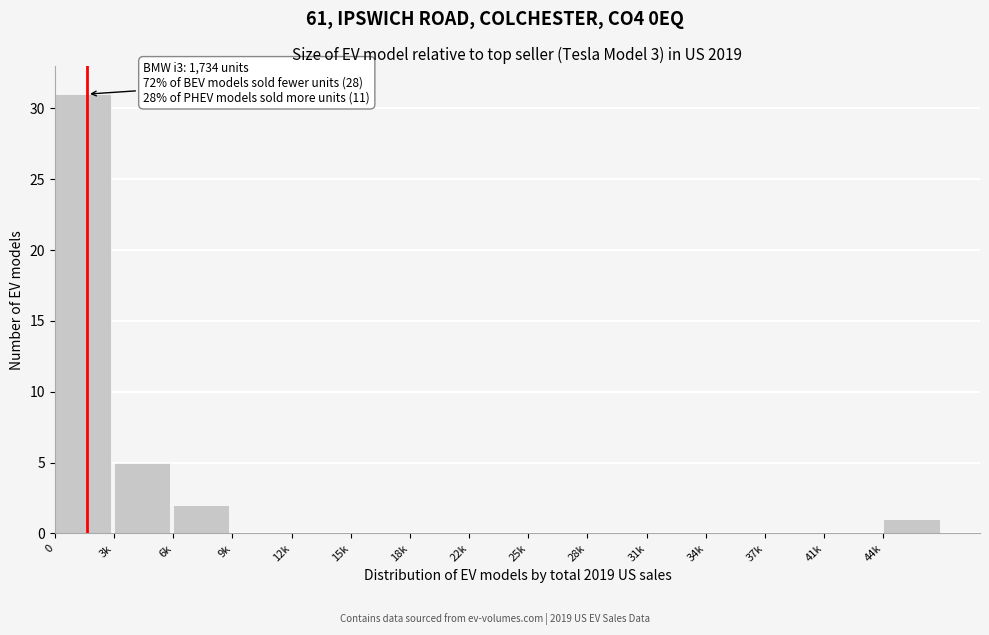

Reading left to right, transcribe all the data shown in this chart.

0=31	3k=5	6k=2	9k=0	12k=0	15k=0	18k=0	22k=0	25k=0	28k=0	31k=0	34k=0	37k=0	41k=0	44k=1